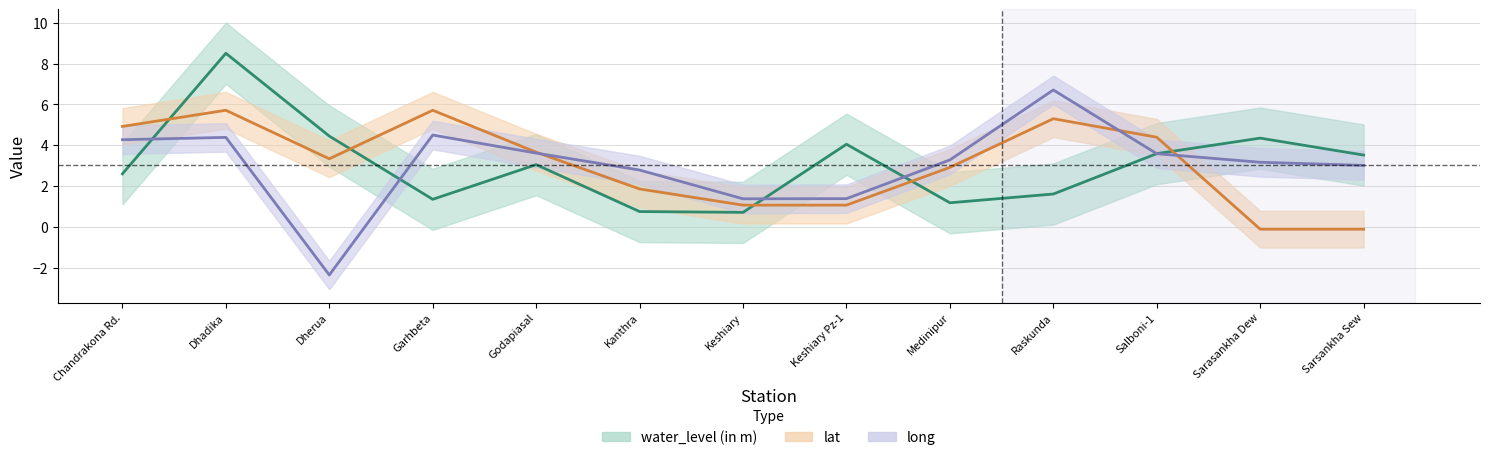

At which label is long closest to 2?

Keshiary Pz-1